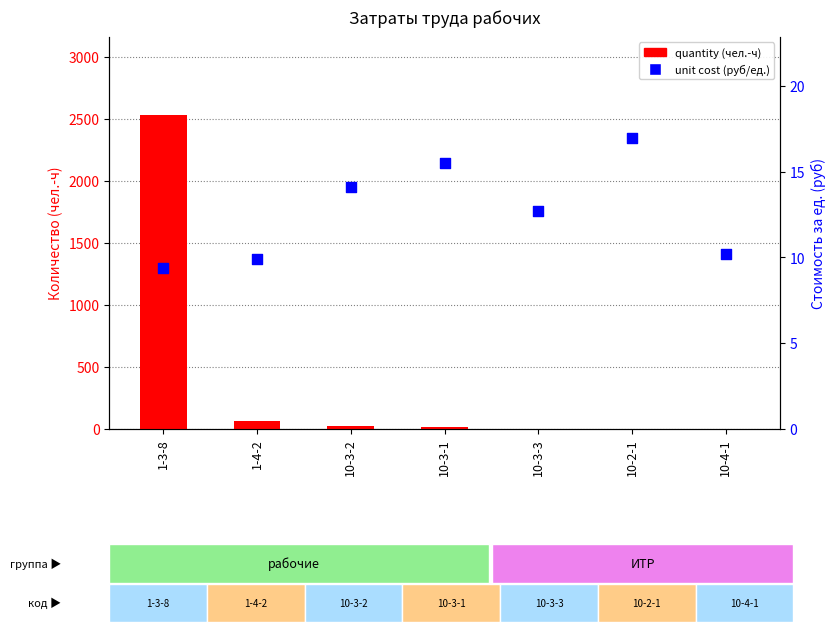

At which category is the sum across all series the highest?

1-3-8